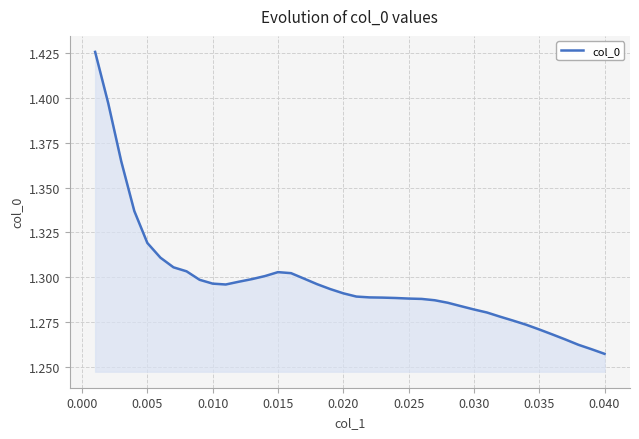

How many lines are shown in the chart?

1